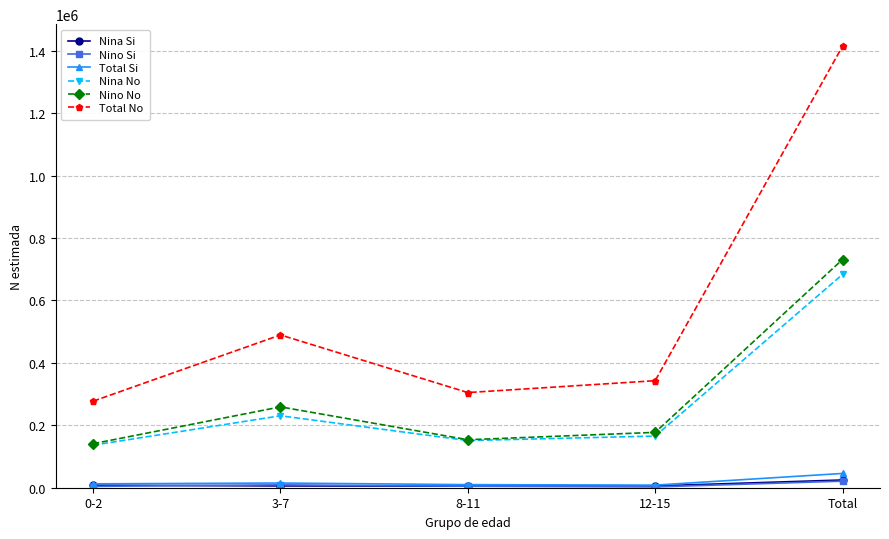

Which series has the widest spread of values?

Total No